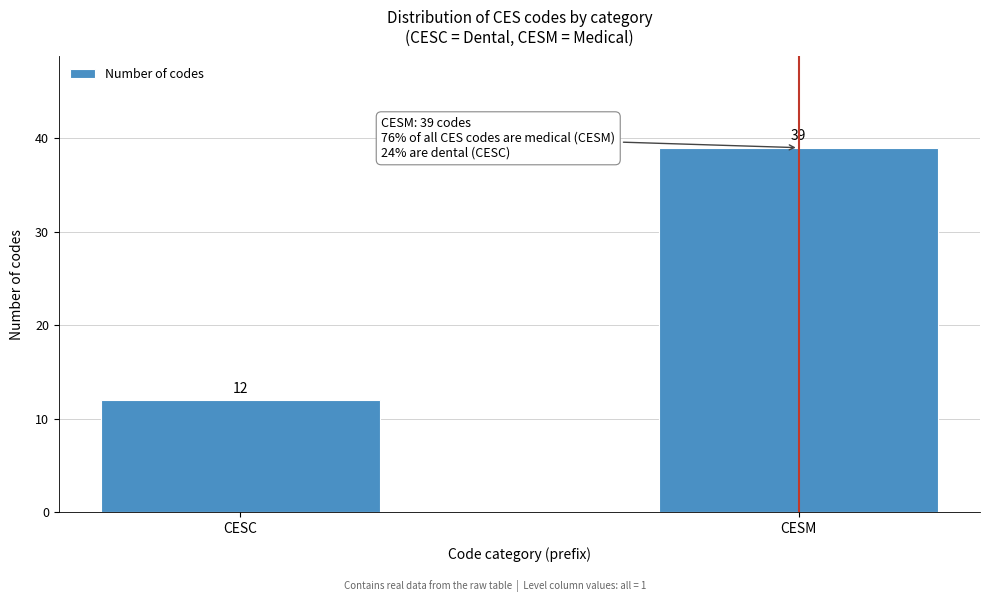

Reading left to right, what are all the values shown in this chart?

CESC=12	CESM=39